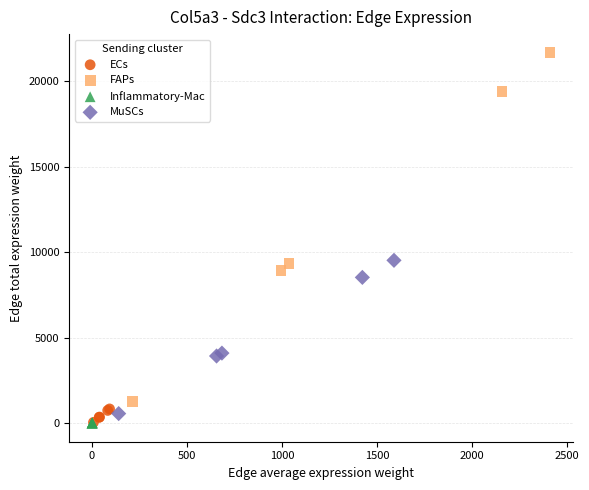

Which series has the widest spread of Y values?

FAPs